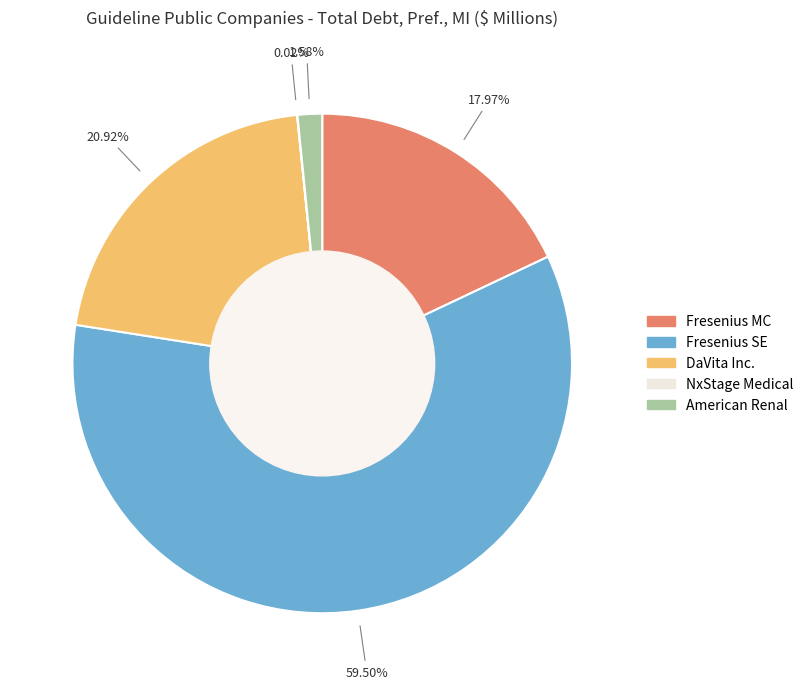

Is there a majority slice in this chart?

Yes